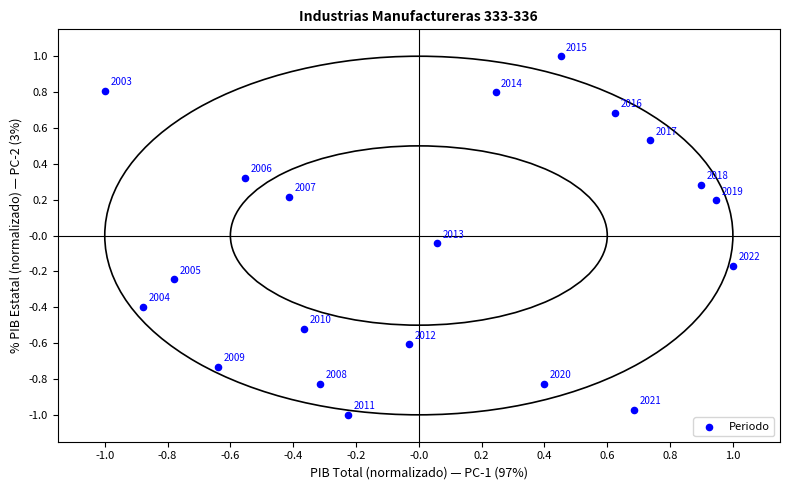

What is the range of Y values (max minus min)?

2.0